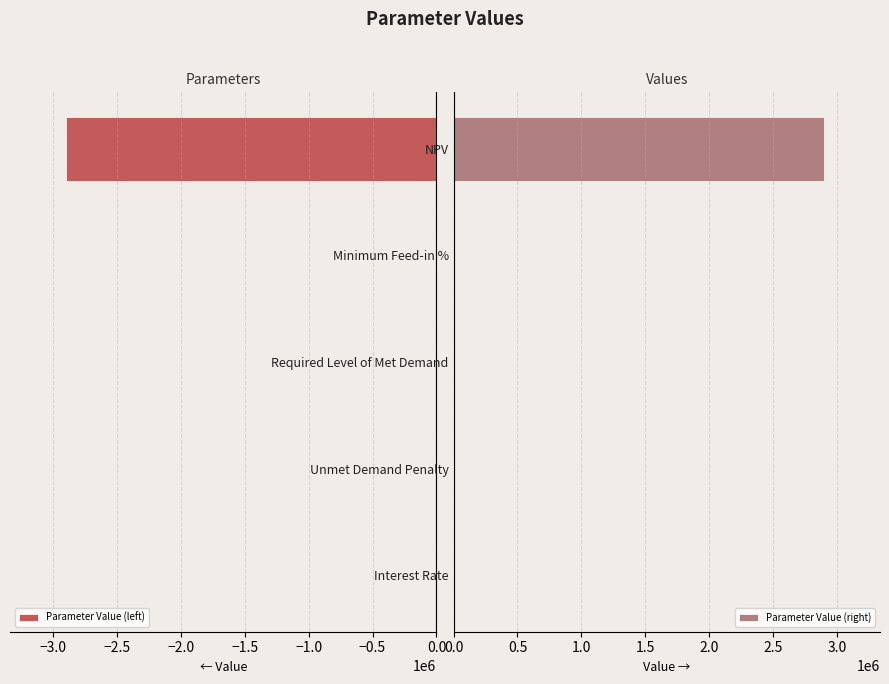

How many positive values does the Parameter Value (right) series have?

3